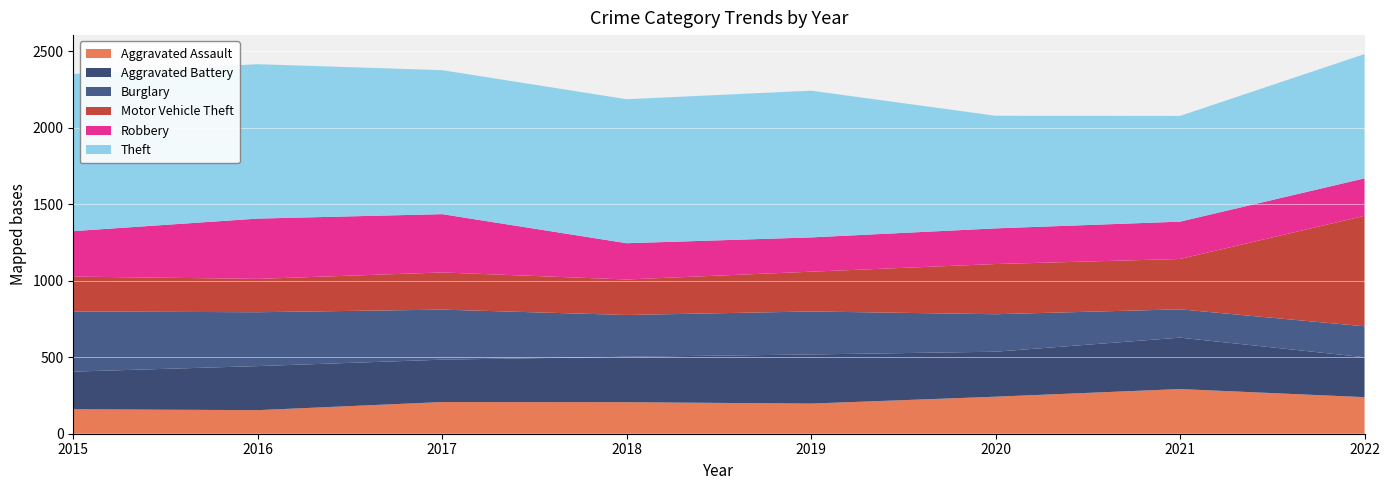

Reading right to left, list all the values displayed in this chart.

Aggravated Assault: 2022=239	2021=292	2020=242	2019=197	2018=206	2017=207	2016=154	2015=160
Aggravated Battery: 2022=261	2021=336	2020=294	2019=321	2018=297	2017=277	2016=288	2015=246
Burglary: 2022=202	2021=185	2020=245	2019=281	2018=273	2017=327	2016=352	2015=393
Motor Vehicle Theft: 2022=722	2021=329	2020=328	2019=260	2018=232	2017=243	2016=218	2015=228
Robbery: 2022=245	2021=244	2020=233	2019=224	2018=237	2017=381	2016=394	2015=297
Theft: 2022=812	2021=691	2020=736	2019=959	2018=941	2017=941	2016=1009	2015=1027